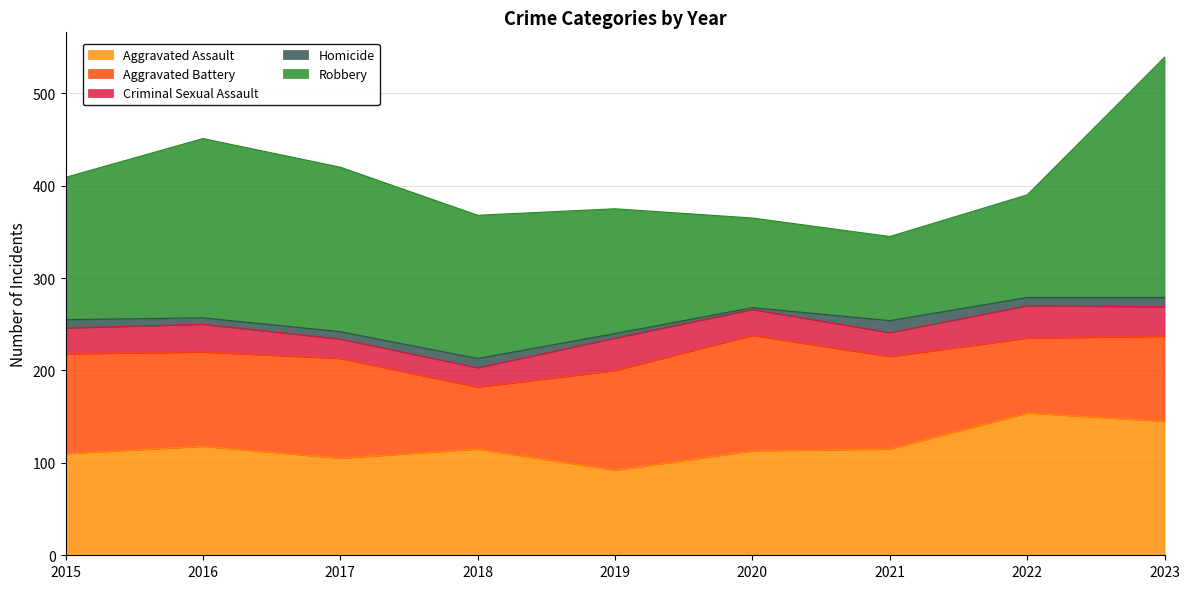

Which category has the lowest value across all series?

2020